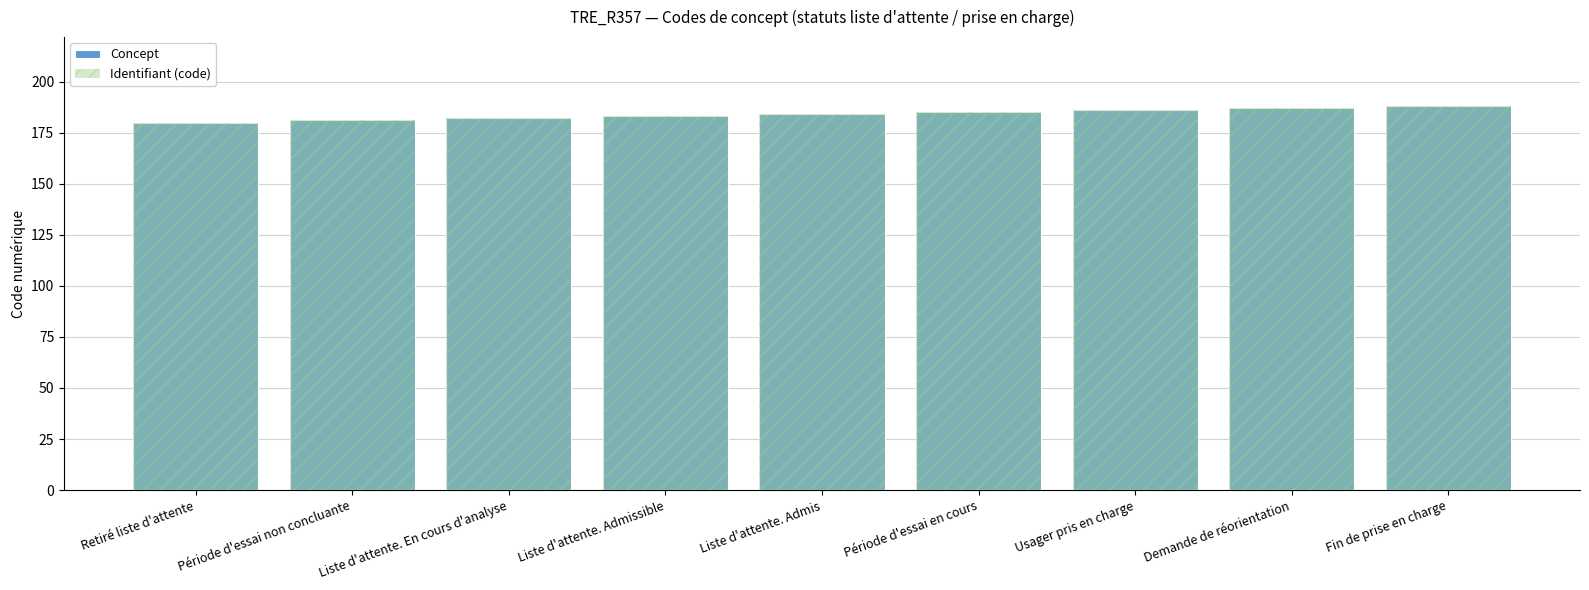

Rank the categories by Concept value from lowest to highest.

Retiré liste d'attente, Période d'essai non concluante, Liste d'attente. En cours d'analyse, Liste d'attente. Admissible, Liste d'attente. Admis, Période d'essai en cours, Usager pris en charge, Demande de réorientation, Fin de prise en charge